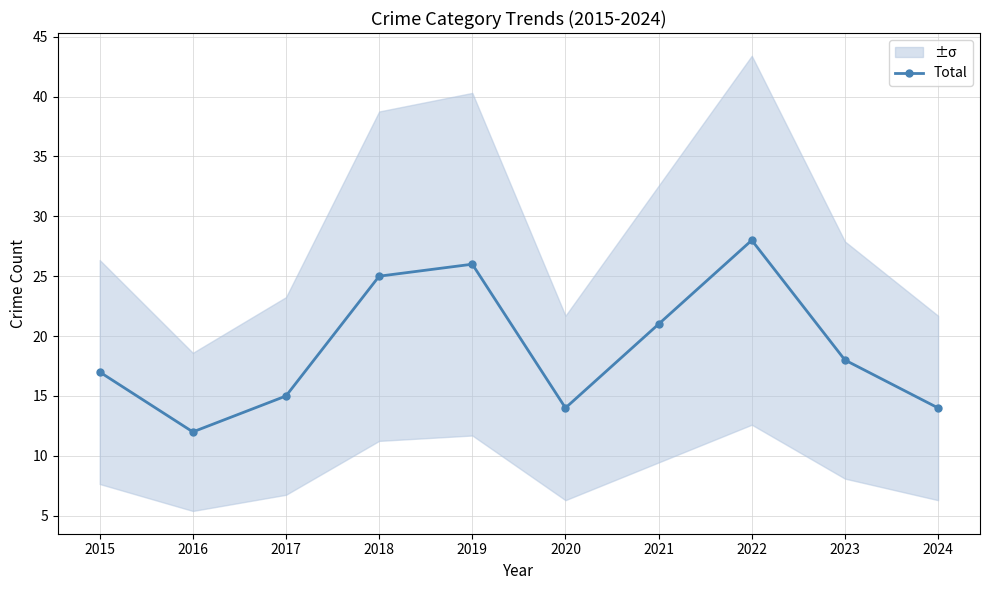

True or false: the data shows 21 at 2021.

True